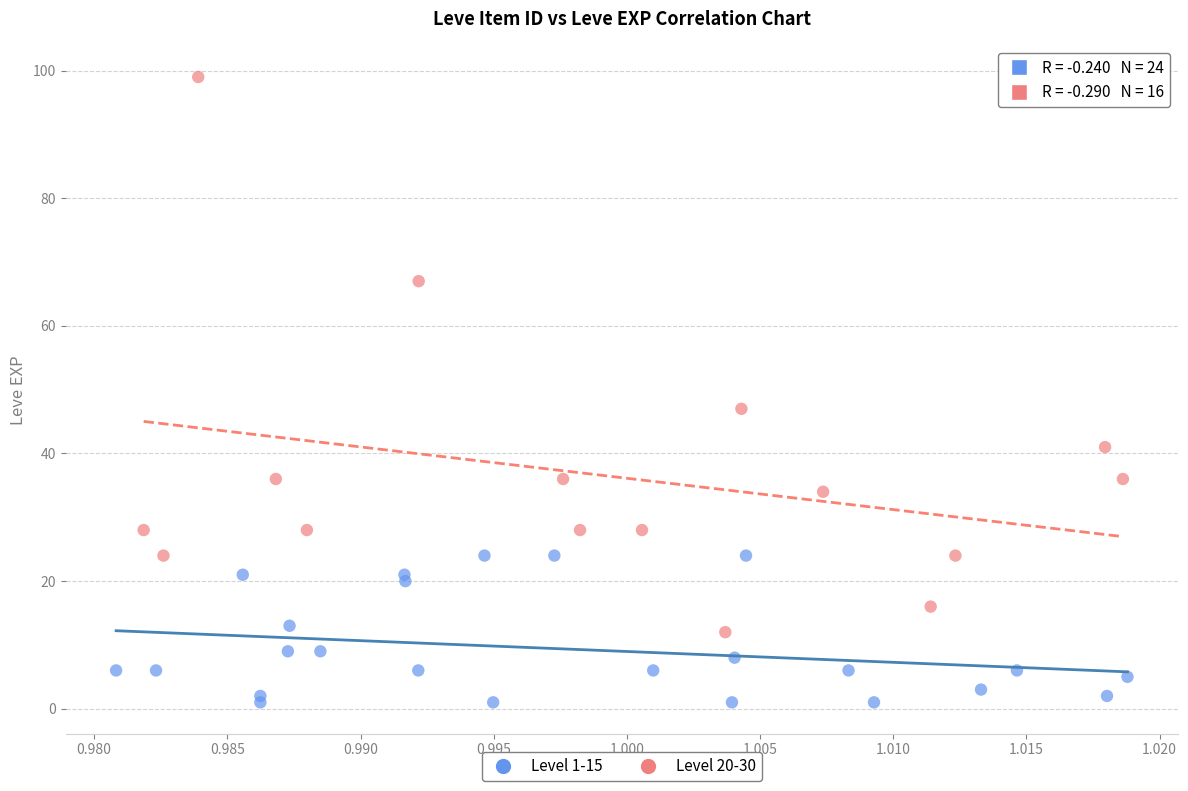

What are all the series names shown in the legend?

Level 1-15, Level 20-30